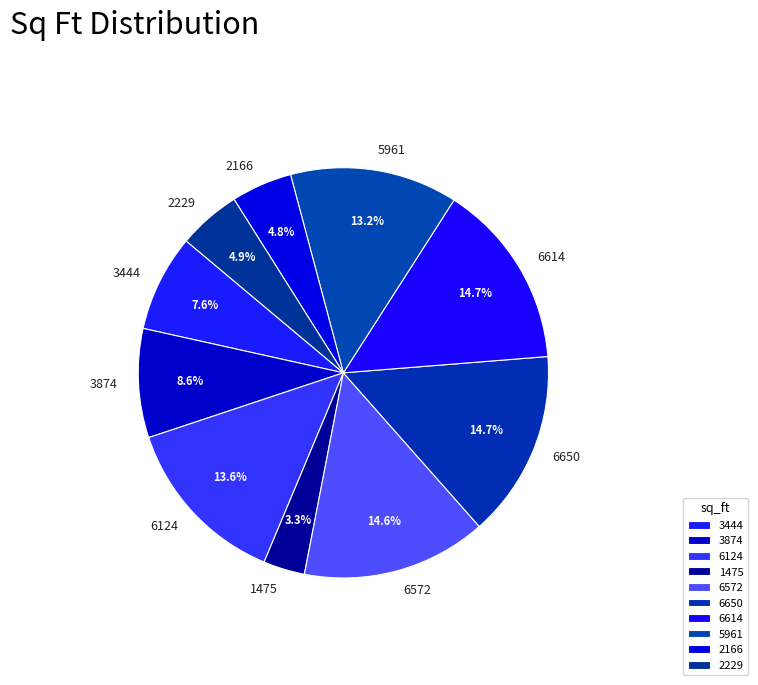

How many slices are in this pie chart?

10